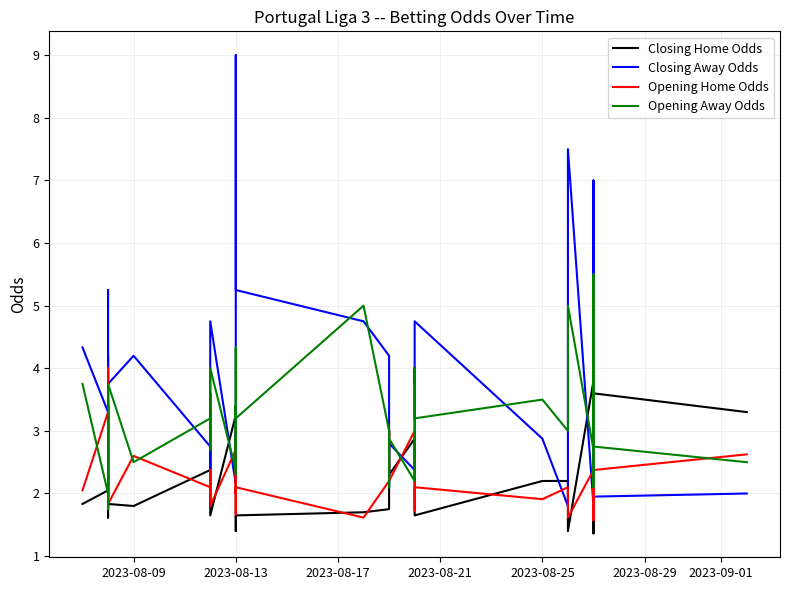

Reading right to left, transcribe all the data shown in this chart.

Closing Home Odds: 3.3	3.6	1.4	1.7	4.0	2.5	3.8	1.4	1.9	2.2	2.2	1.6	1.8	1.8	2.6	2.9	2.3	3.0	1.8	1.7	1.6	1.4	2.5	3.0	2.4	3.2	1.6	2.1	3.6	2.4	1.8	1.8	1.8	2.3	3.4	1.6	3.4	1.9	2.0	1.8
Closing Away Odds: 2.0	1.9	7.0	4.8	1.7	2.6	1.8	7.5	2.4	1.8	2.9	4.8	3.8	4.0	2.5	2.4	2.8	2.1	4.2	4.8	5.2	9.0	2.8	2.2	2.7	2.1	4.8	3.2	1.9	2.8	4.2	3.8	4.2	2.9	1.9	5.2	2.0	3.5	3.3	4.3
Opening Home Odds: 2.6	2.4	1.6	2.4	3.0	2.2	2.4	1.6	2.1	2.1	1.9	2.1	1.7	2.2	2.2	3.0	2.2	3.0	2.2	1.6	2.1	2.0	2.0	2.8	1.7	2.7	1.8	2.4	2.1	2.1	2.6	1.8	1.9	2.1	4.0	2.0	3.1	2.0	3.3	2.0
Opening Away Odds: 2.5	2.8	5.5	2.9	2.1	3.0	2.7	5.0	3.1	3.0	3.5	3.2	4.0	3.0	3.0	2.2	2.9	2.1	3.0	5.0	3.2	3.4	3.4	2.3	4.3	2.4	4.0	2.7	3.0	3.2	2.5	3.8	3.5	3.2	1.8	3.4	2.2	3.3	2.0	3.8